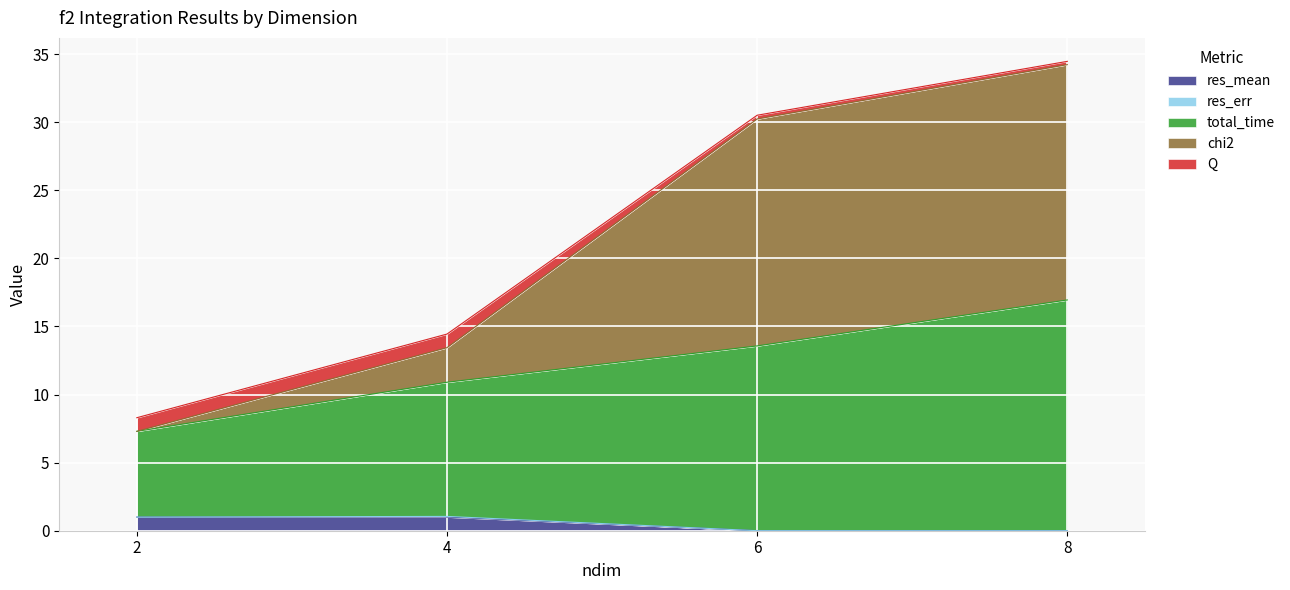

True or false: total_time and res_mean intersect in this chart.

False